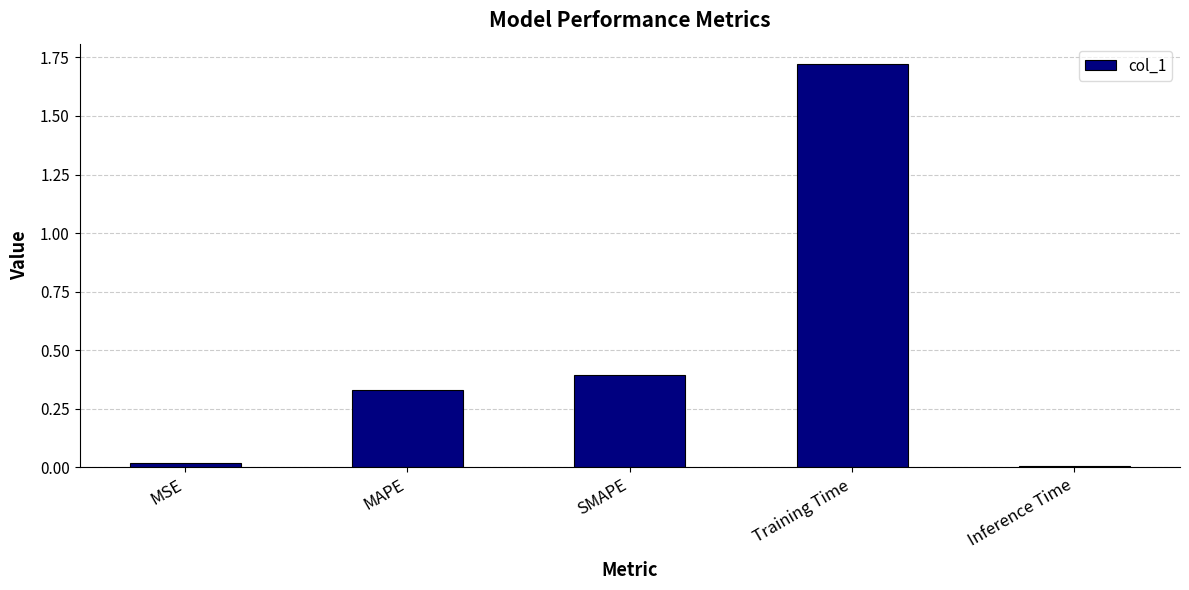

Between MSE and SMAPE, which is larger?

SMAPE